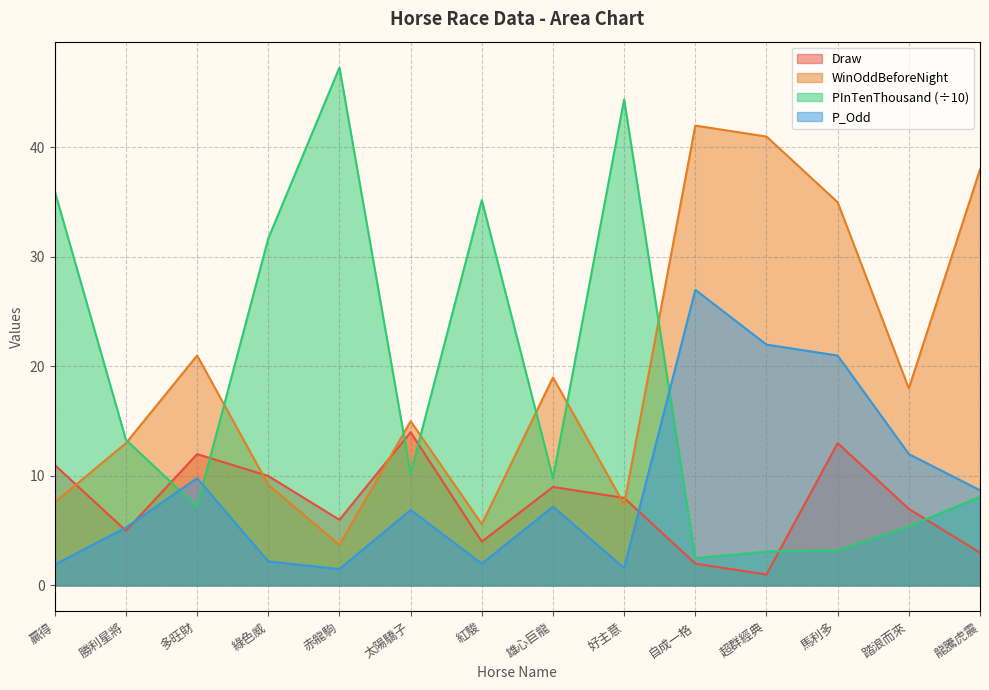

What is the sum of the WinOddBeforeNight values at 多旺財 and 綠色威?

30.2